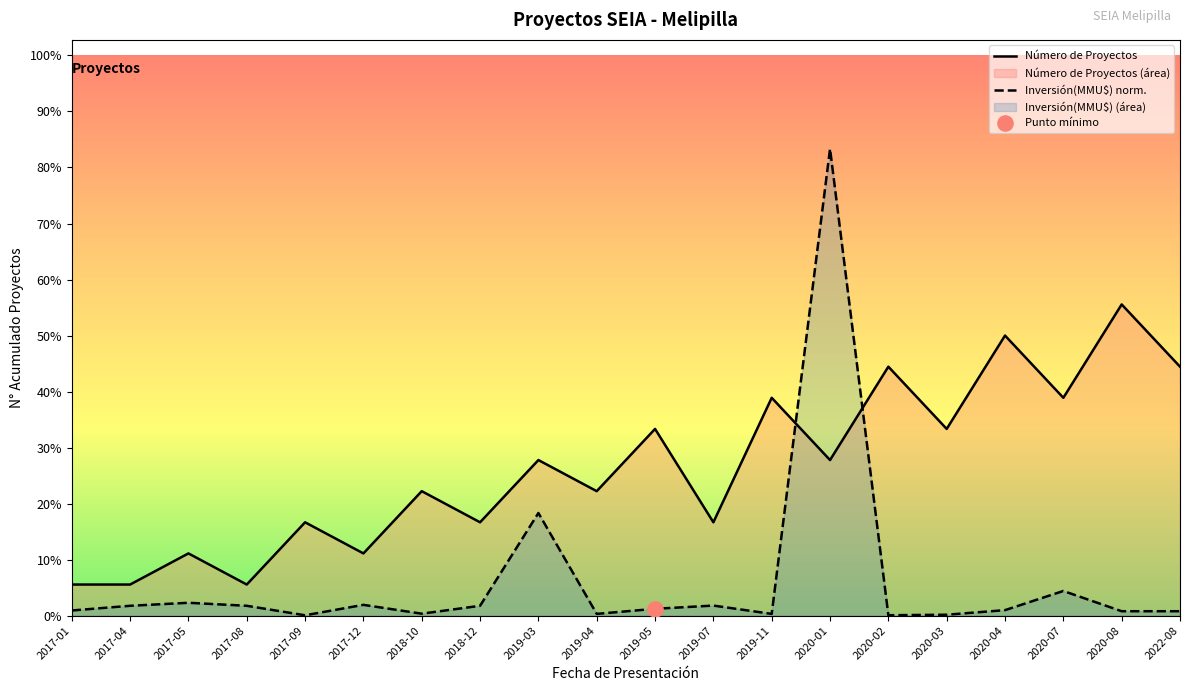

Which series reaches the minimum Y coordinate?

Inversión(MMU$)